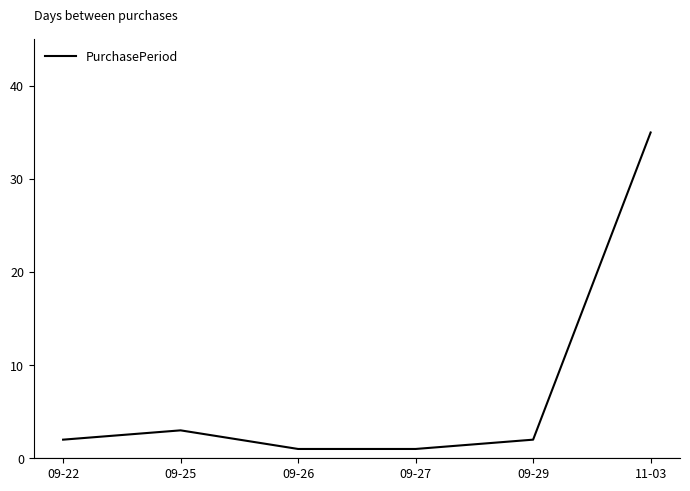

Between 09-27 and 11-03, which is larger?

11-03